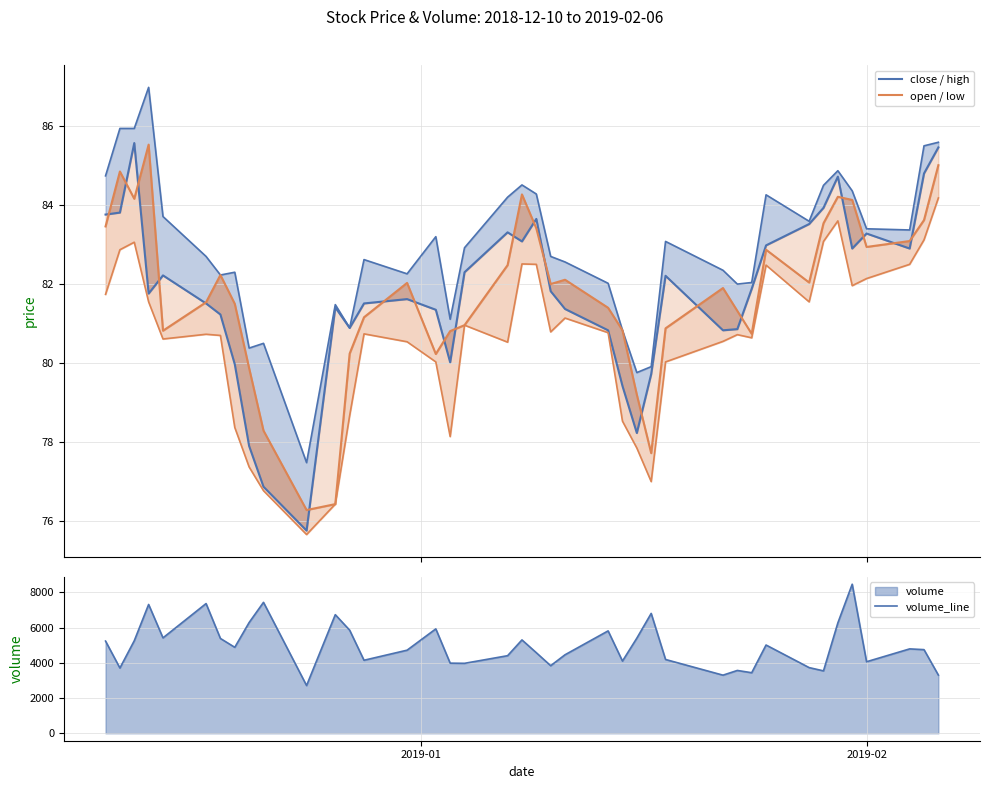

Which series has the largest total across all categories?

volume_line